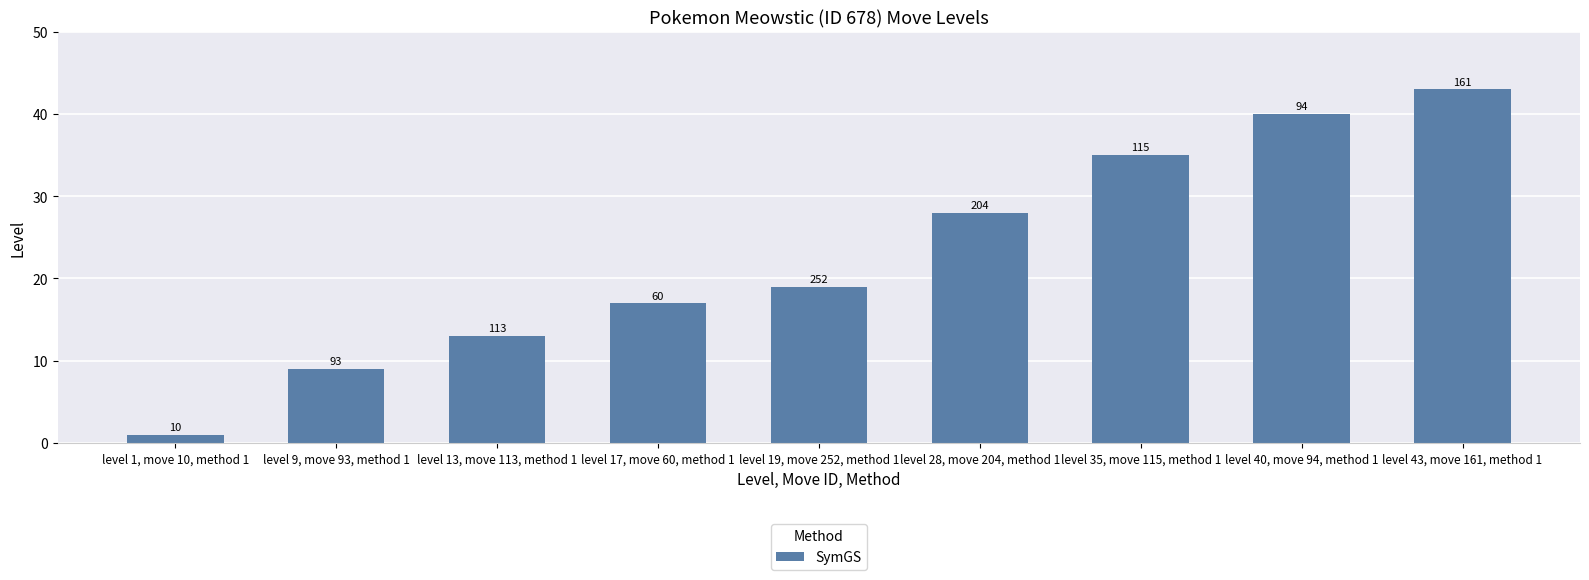

At which category does the chart reach its peak across all series?

level 43, move 161, method 1